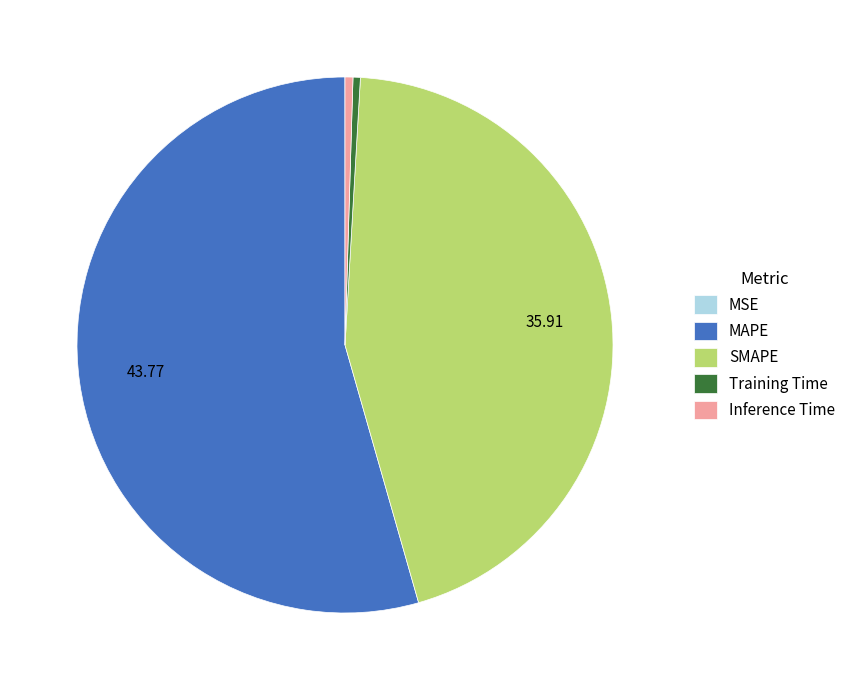

Is SMAPE the majority of the pie?

No